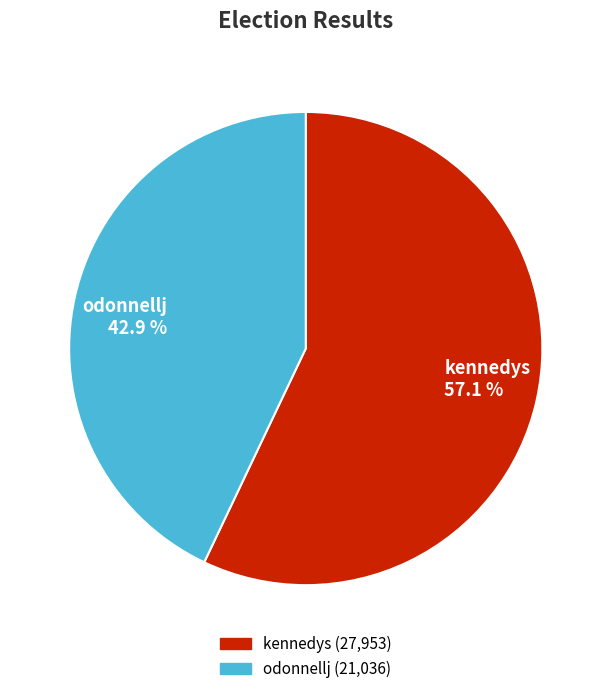

Is there a majority slice in this chart?

Yes